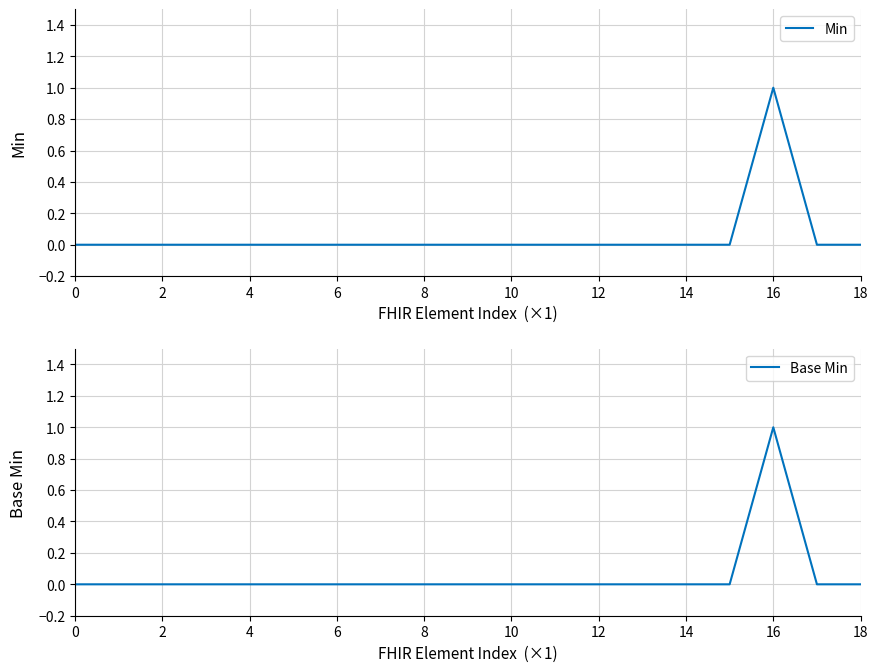

True or false: Min and Base Min cross at least once.

False